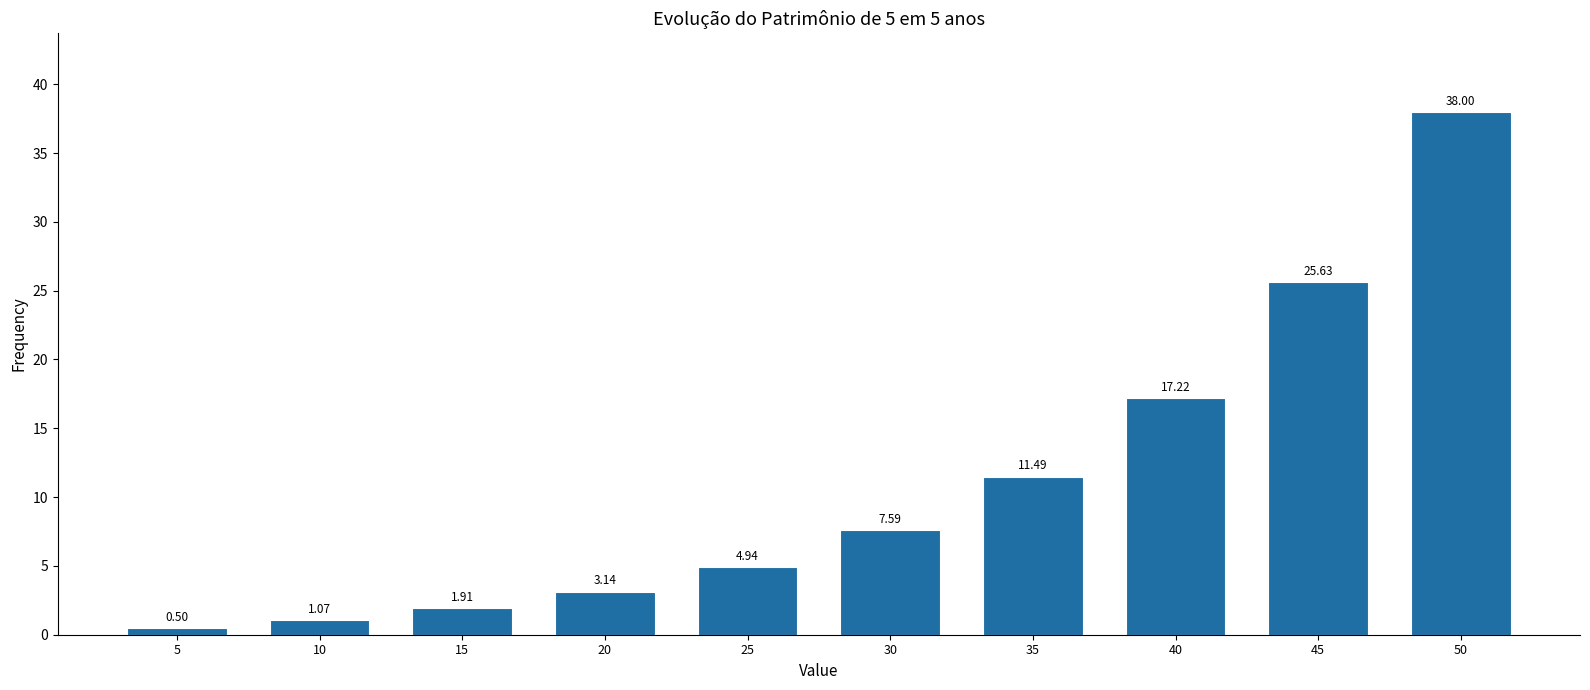

Approximately how many times larger is the value at 50 compared to 30?

5.0